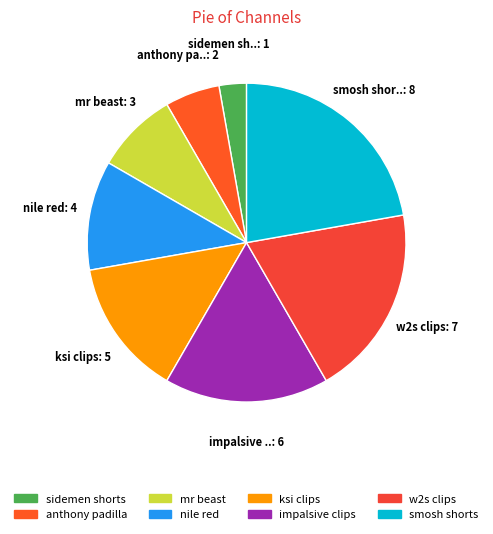

To the nearest percent, what portion does anthony padilla represent?

6%